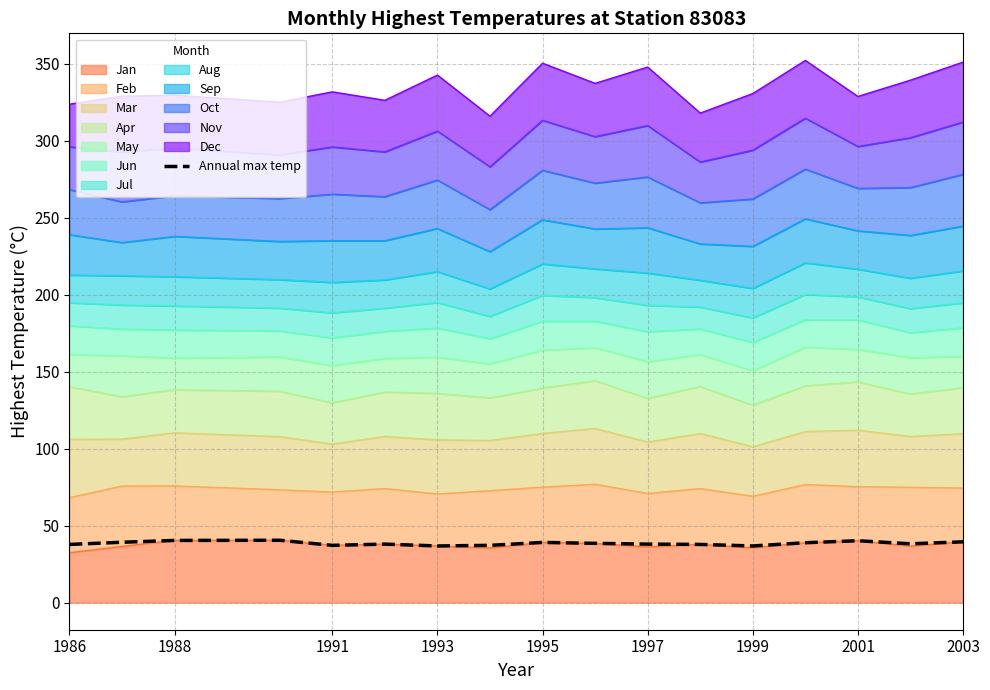

What is the sum of all values?

654.1